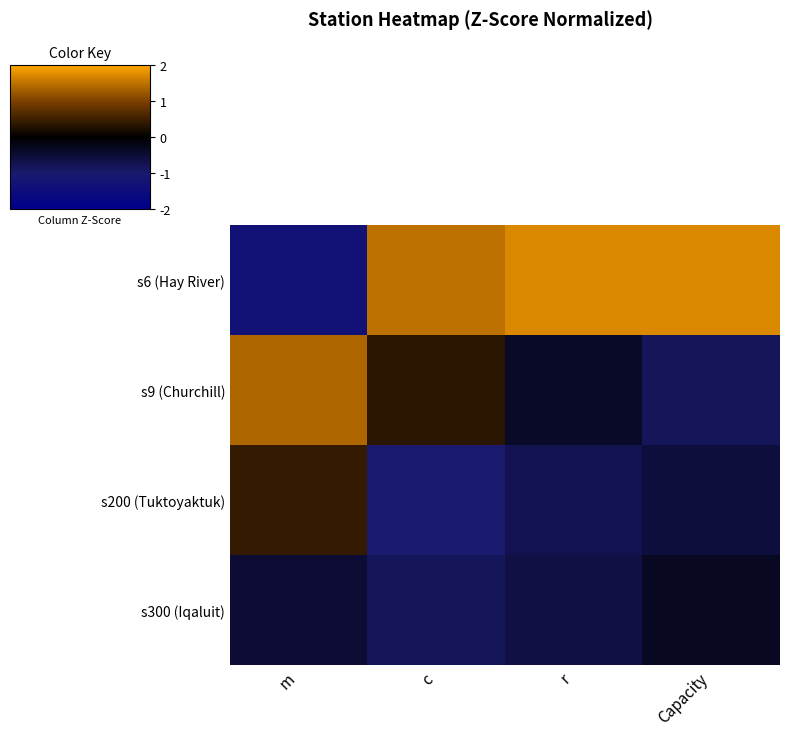

Reading left to right, transcribe all the data shown in this chart.

s6 (Hay River): m=-1.3	c=1.5	r=1.7	Capacity=1.7
s9 (Churchill): m=1.4	c=0.3	r=-0.4	Capacity=-0.8
s200 (Tuktoyaktuk): m=0.4	c=-1.0	r=-0.7	Capacity=-0.6
s300 (Iqaluit): m=-0.5	c=-0.8	r=-0.6	Capacity=-0.3